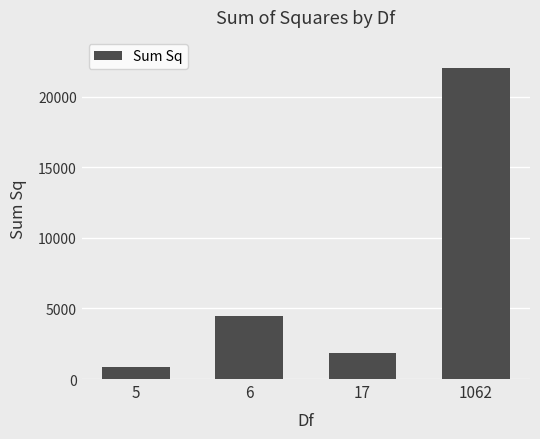

Is it true that the value at 1062 is 22035.1?

True